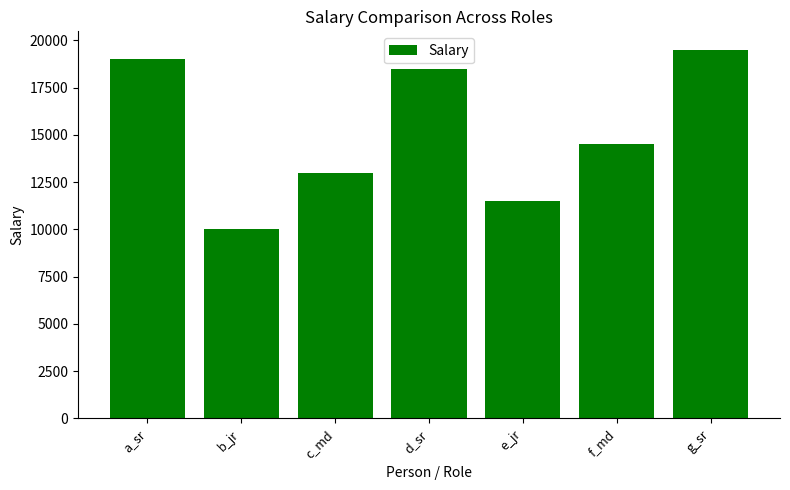

What is the change in value from e_jr to f_md?

+3000